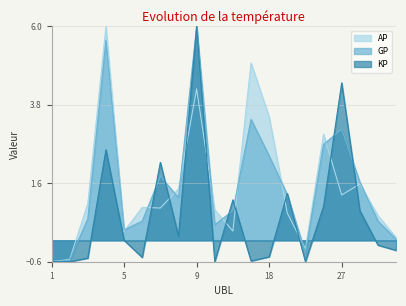

Between 19 and 9, which is larger?

9